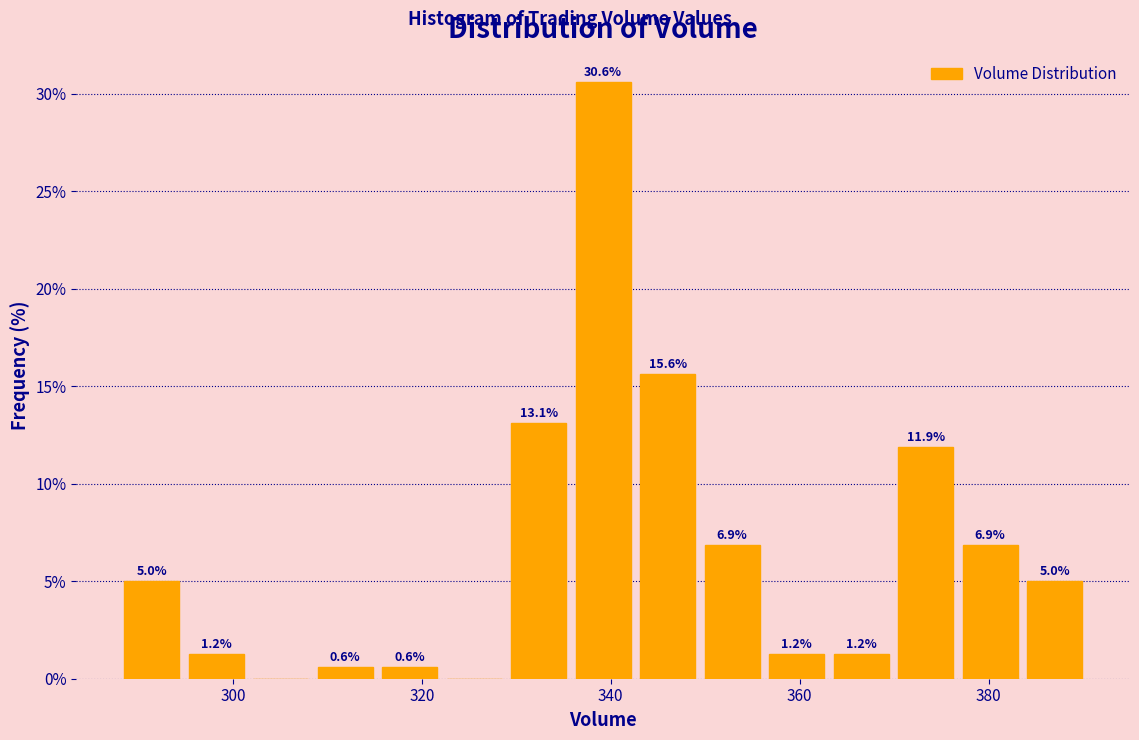

Around what value on the x-axis is the tallest bar? Give the approximate position of its centre, as read against the axis.

340